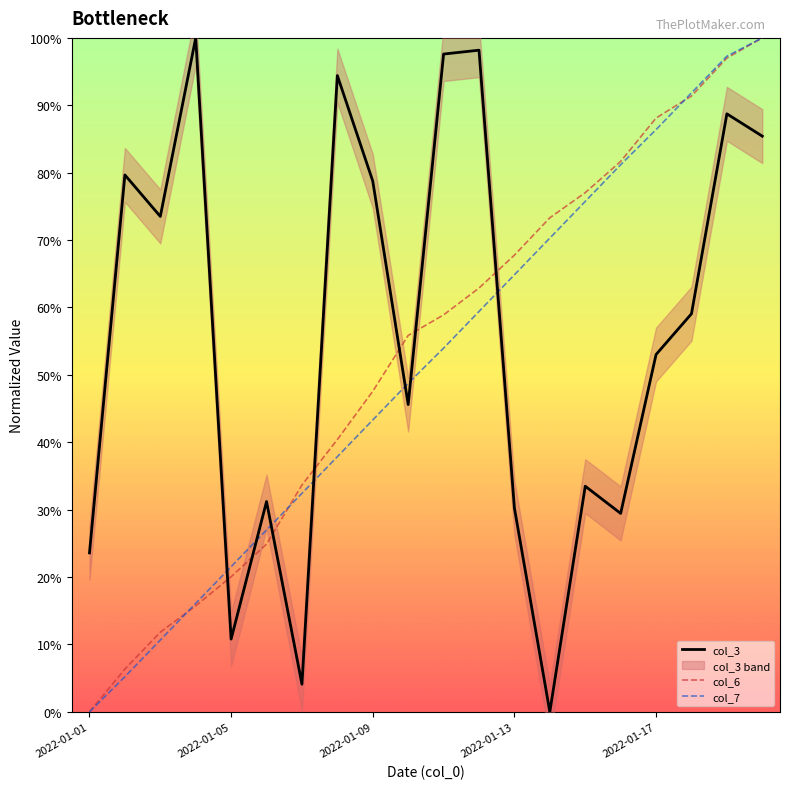

What are all the series names shown in the legend?

col_3, col_6, col_7